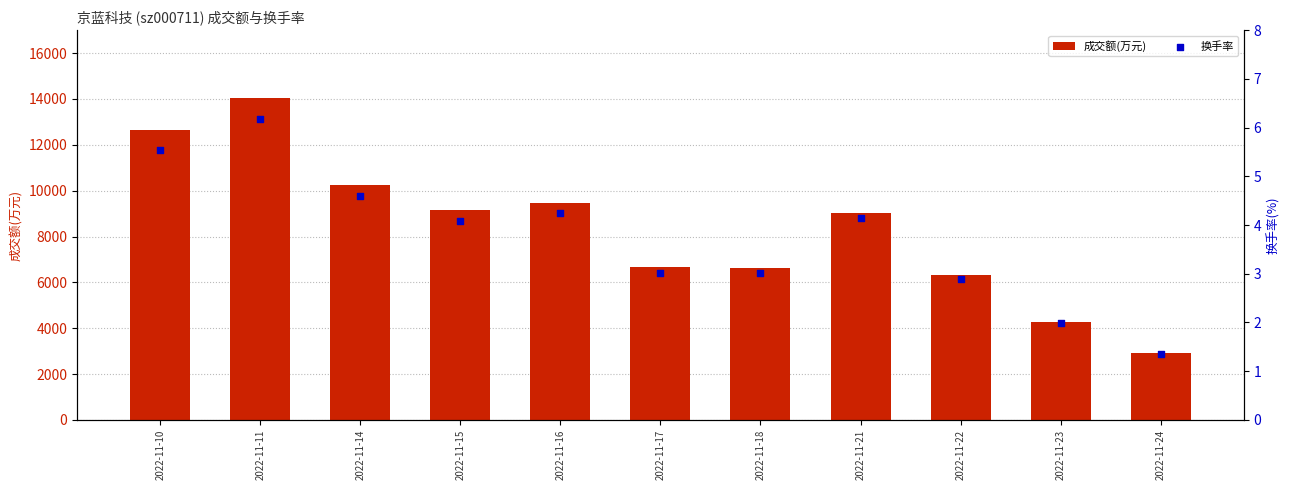

Is the value of 换手率 at 2022-11-18 greater than the value of 成交额(万元) at 2022-11-14?

No